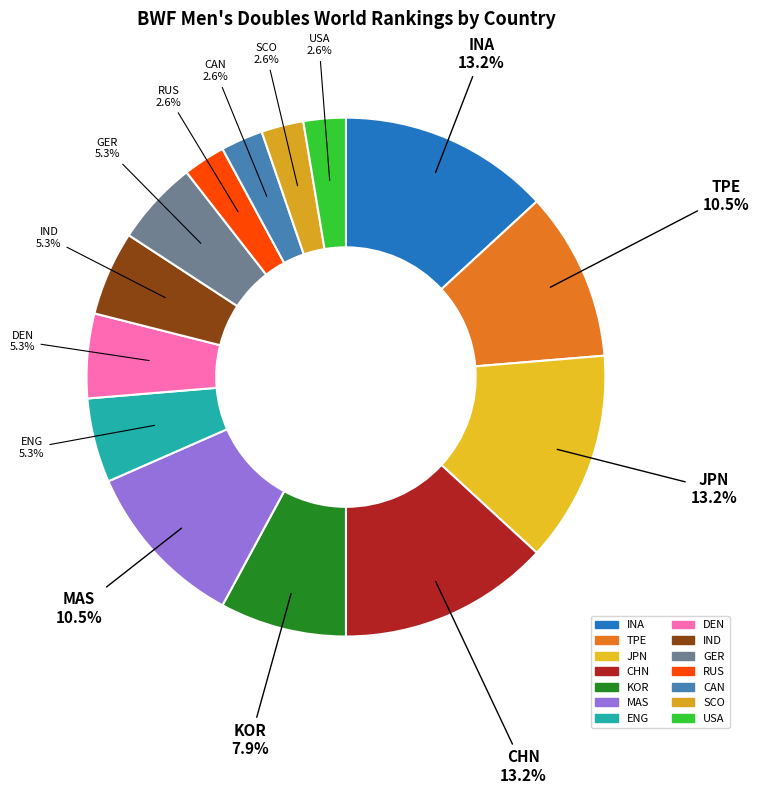

Does any single category account for the majority?

No